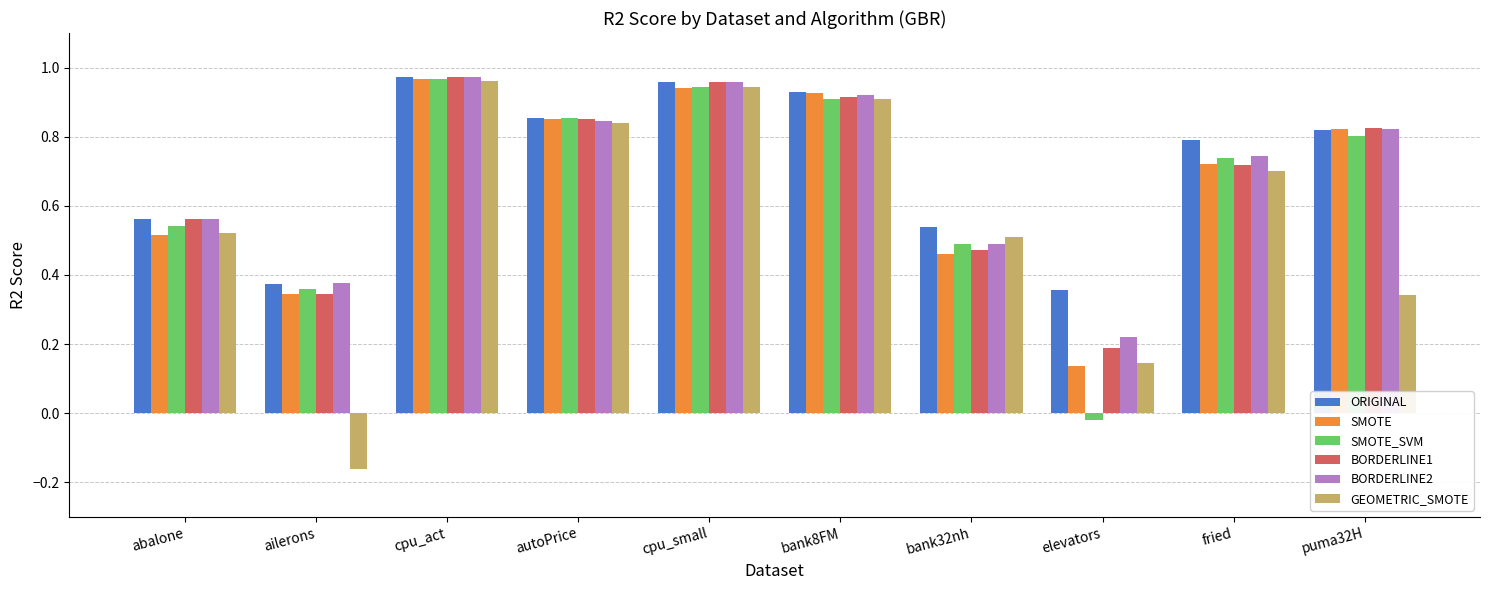

What is the sum of all BORDERLINE1 values?

6.8